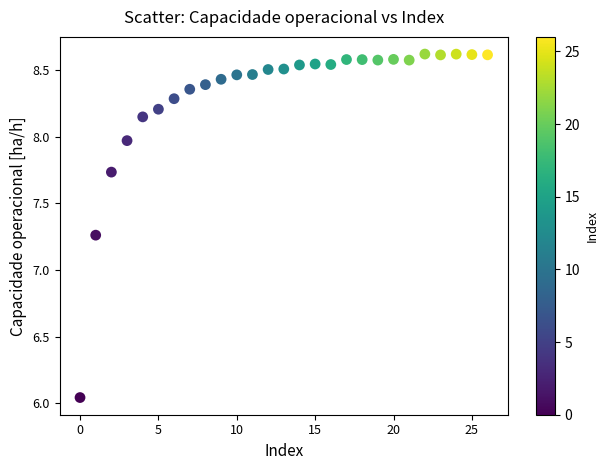

What is the range of Y values (max minus min)?

2.6